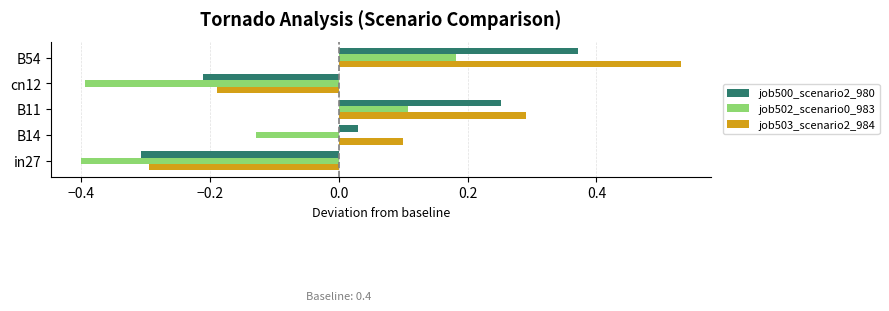

At which label is job503_scenario2_984 closest to 0?

B14